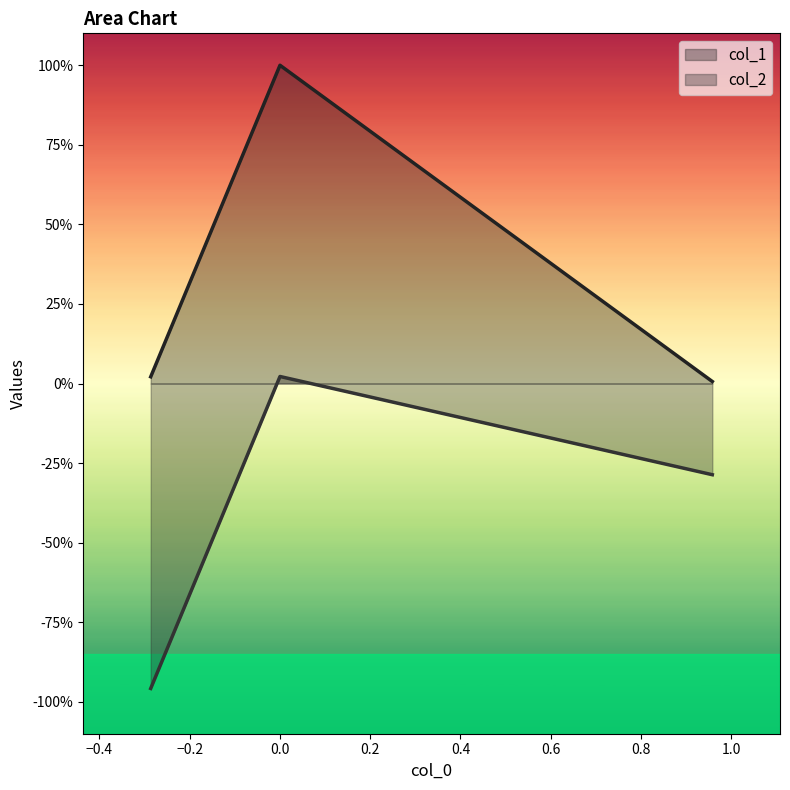

How many distinct data groups are displayed?

2